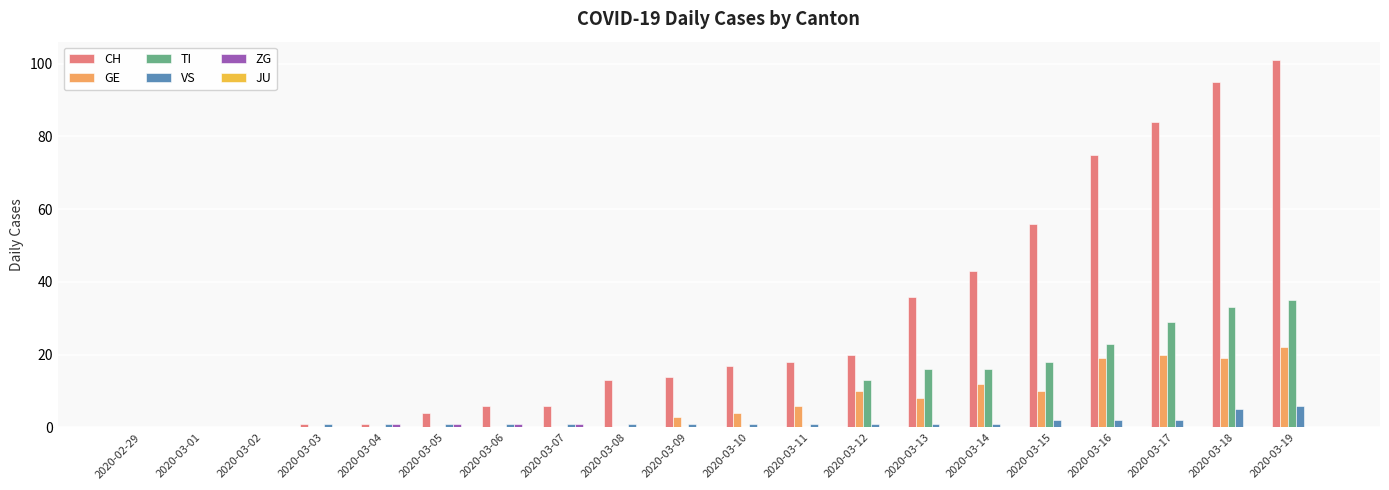

What is the average value of the VS series?

1